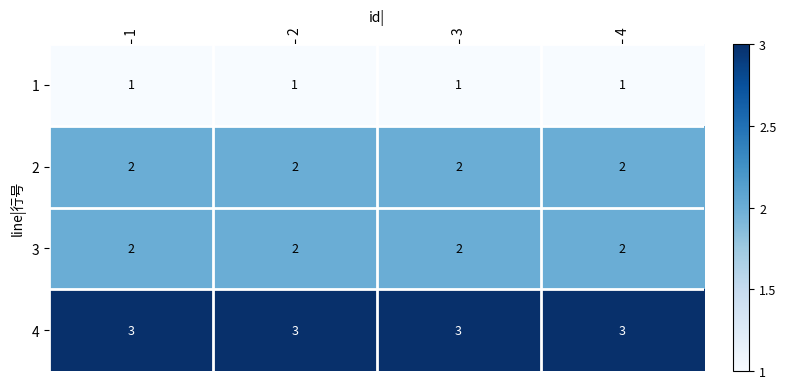

Read the 4 value at 3.

3